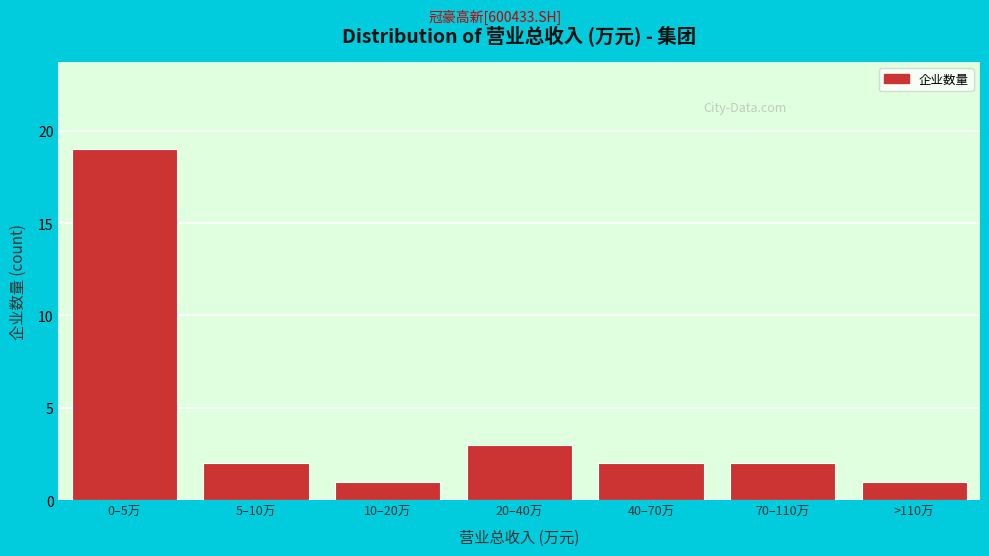

Reading left to right, extract all data points from this chart.

0–5万=19	5–10万=2	10–20万=1	20–40万=3	40–70万=2	70–110万=2	>110万=1